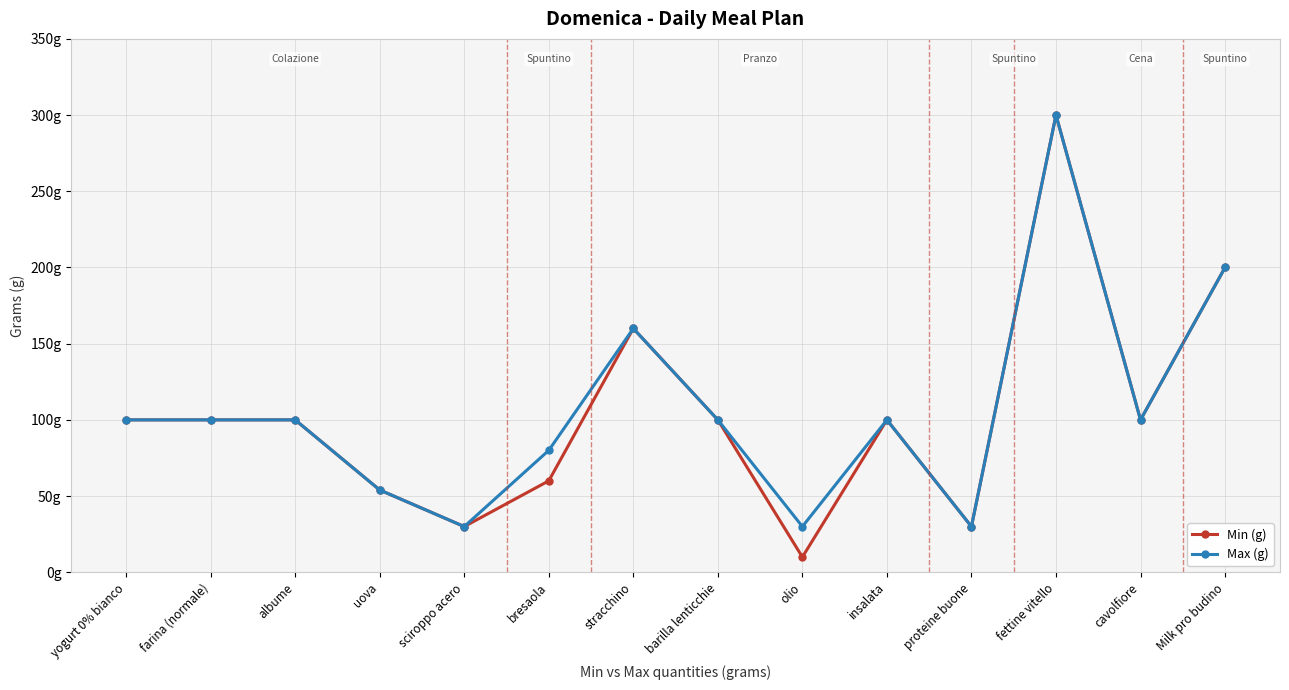

Is this an area chart (filled region under the line)?

No